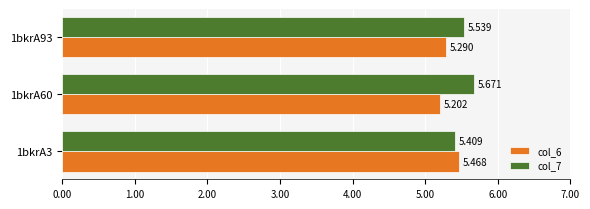

Is the value of col_6 at 1bkrA60 greater than the value of col_7 at 1bkrA93?

No